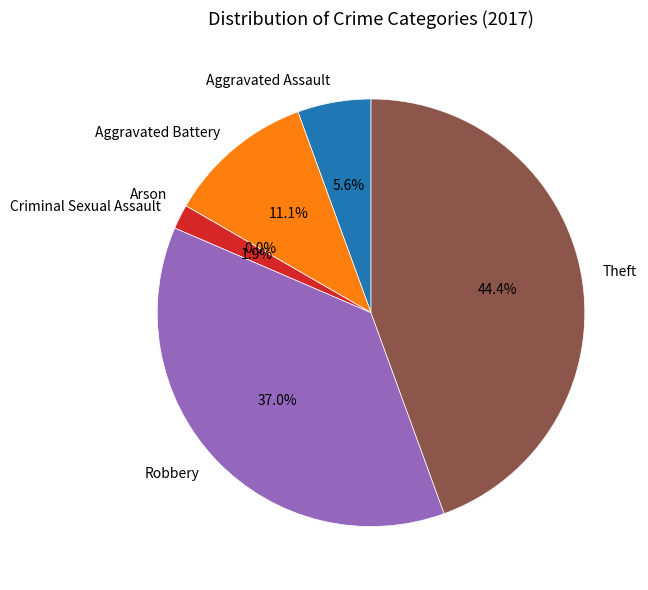

To the nearest percent, what is the difference between the Aggravated Assault and Criminal Sexual Assault slice percentages?

4%